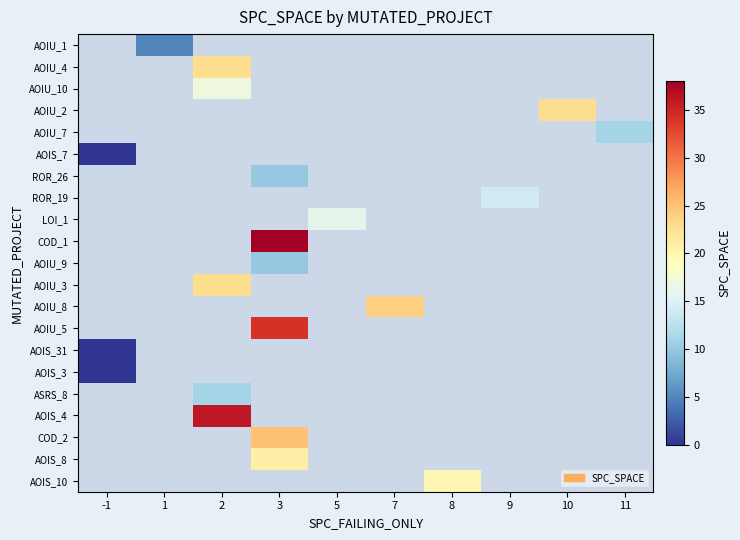

At which label does ROR_26 reach its minimum?

-1